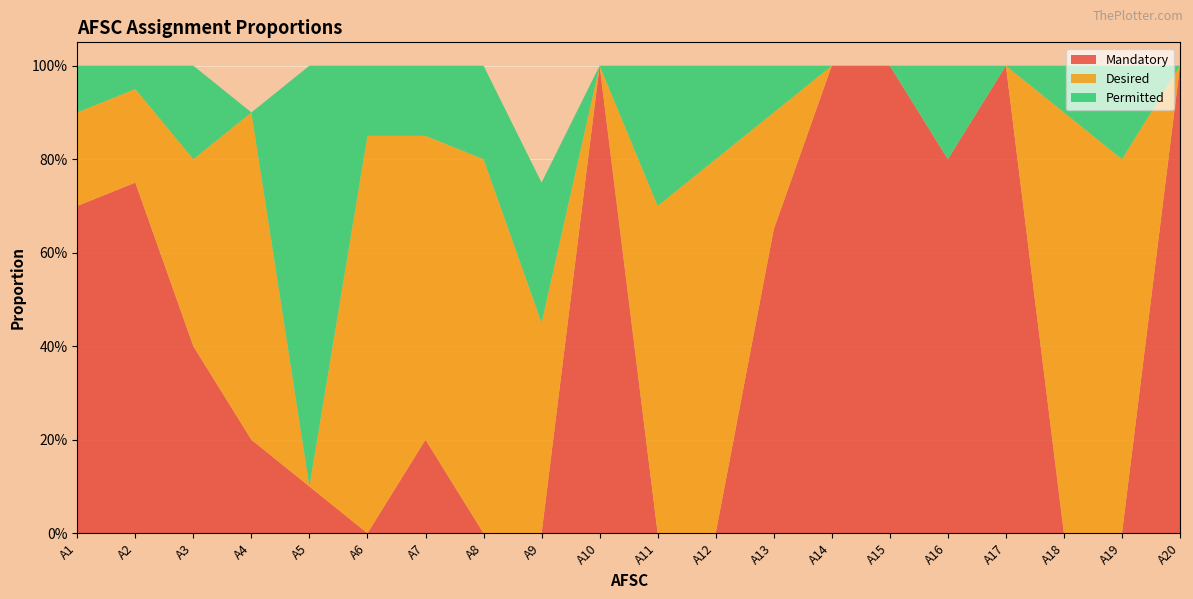

Reading left to right, extract all data points from this chart.

Mandatory: 0.7	0.8	0.4	0.2	0.1	0.0	0.2	0.0	0.0	1.0	0.0	0.0	0.7	1.0	1.0	0.8	1.0	0.0	0.0	1.0
Desired: 0.2	0.2	0.4	0.7	0.0	0.8	0.7	0.8	0.5	0.0	0.7	0.8	0.2	0.0	0.0	0.0	0.0	0.9	0.8	0.0
Permitted: 0.1	0.1	0.2	0.0	0.9	0.1	0.1	0.2	0.3	0.0	0.3	0.2	0.1	0.0	0.0	0.2	0.0	0.1	0.2	0.0